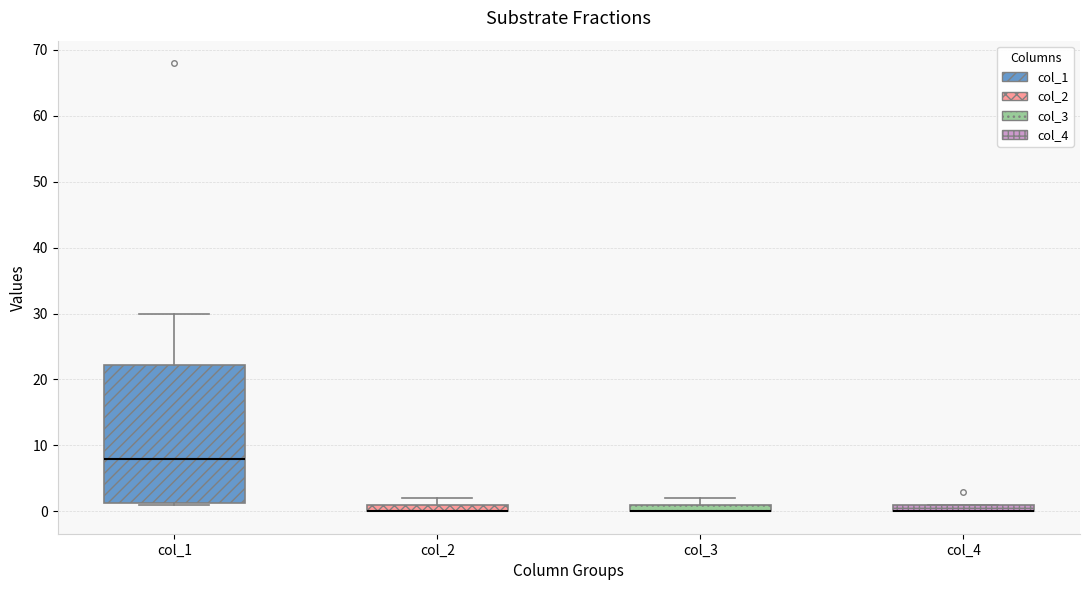

Comparing the boxes themselves (not the whiskers), which one is the tallest?

col_1